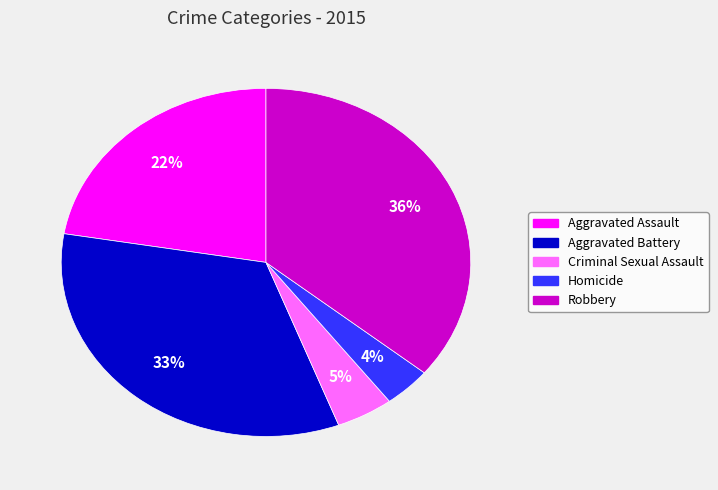

True or false: Robbery accounts for 36% of the total.

True